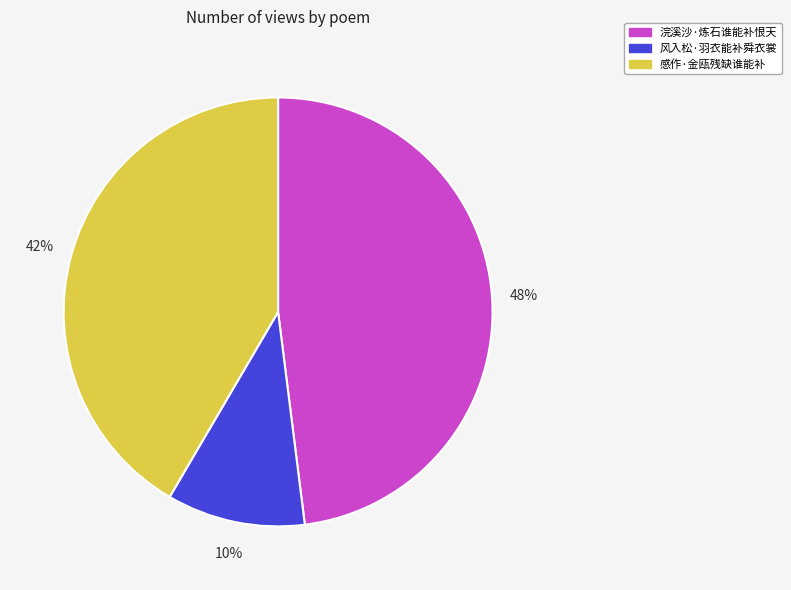

To the nearest percent, what is the average slice percentage?

33%